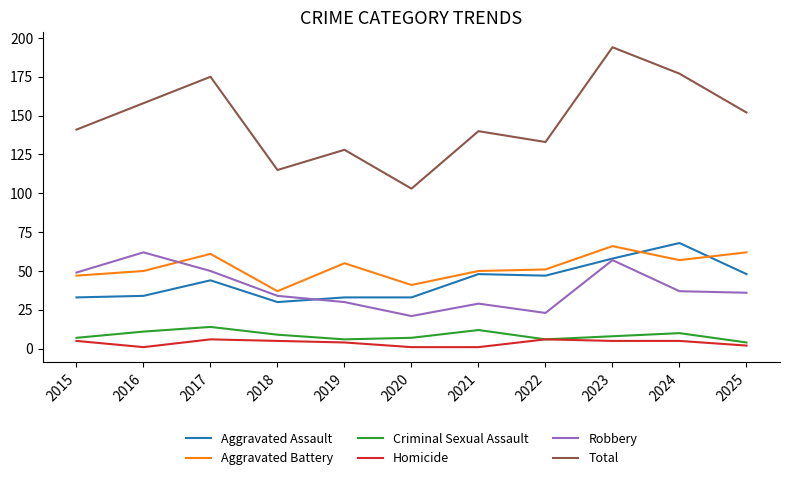

True or false: Criminal Sexual Assault and Robbery cross at least once.

False